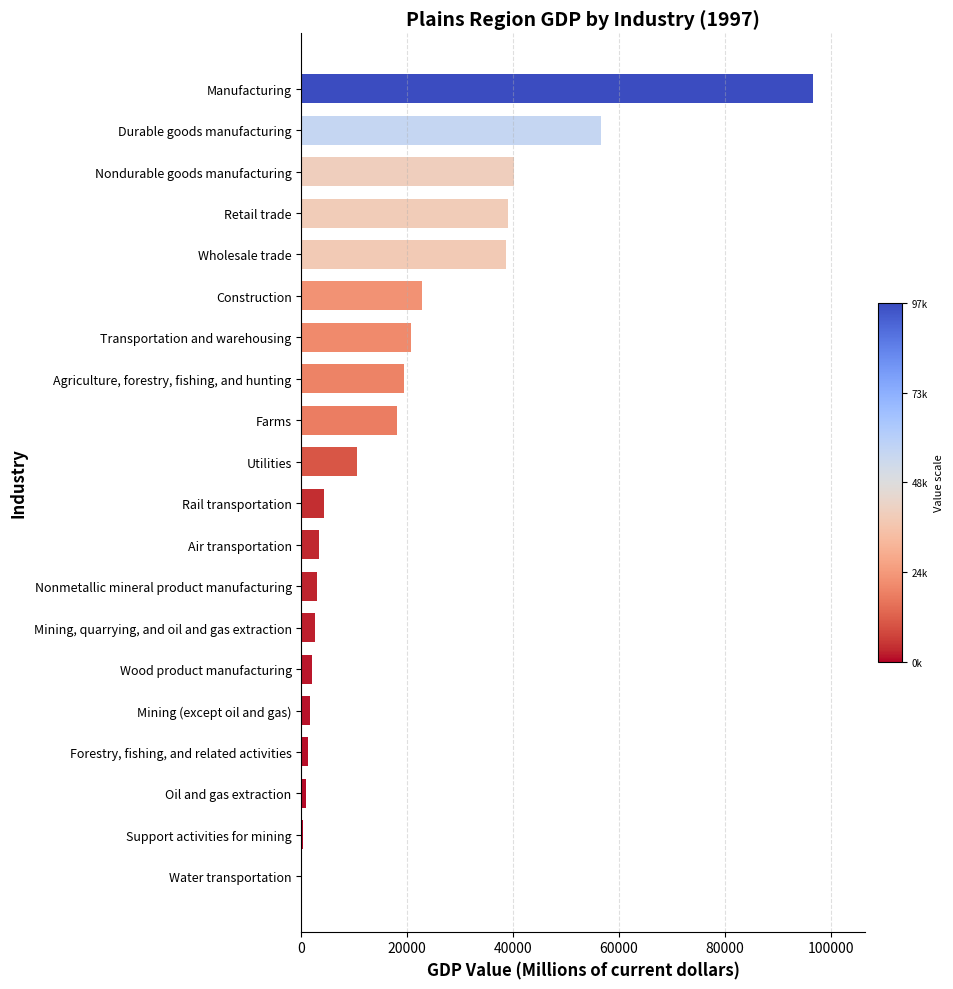

Is it true that the value at Durable goods manufacturing is 56504.7?

True